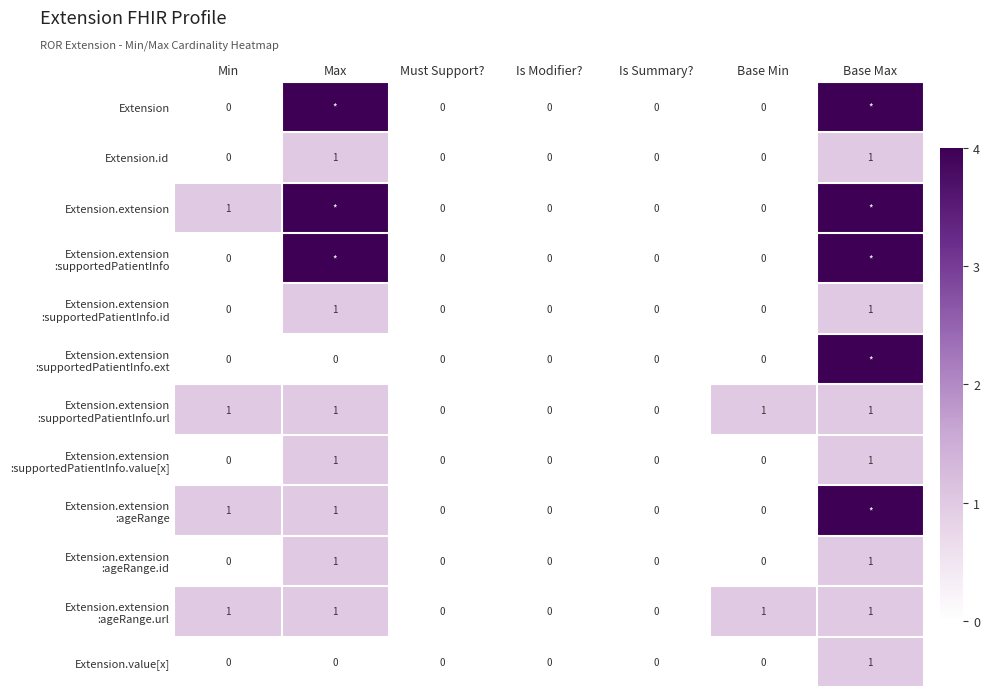

How many Extension.id values are between 0 and 1?

7